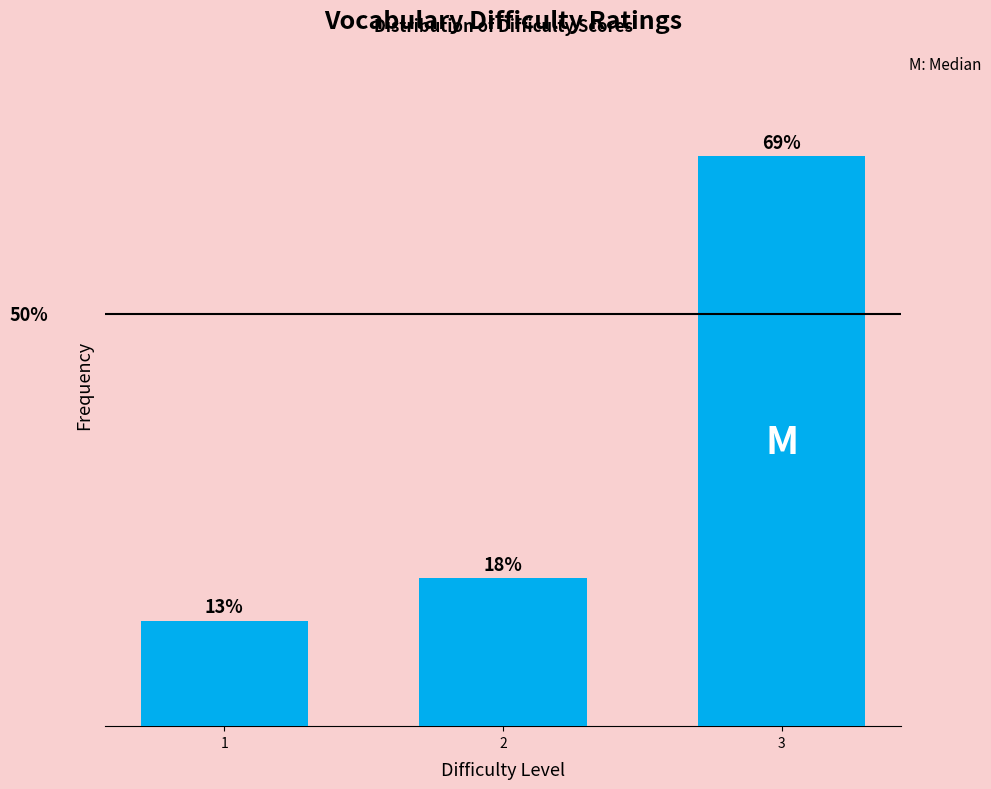

List the labels in order of value, largest first.

3, 2, 1